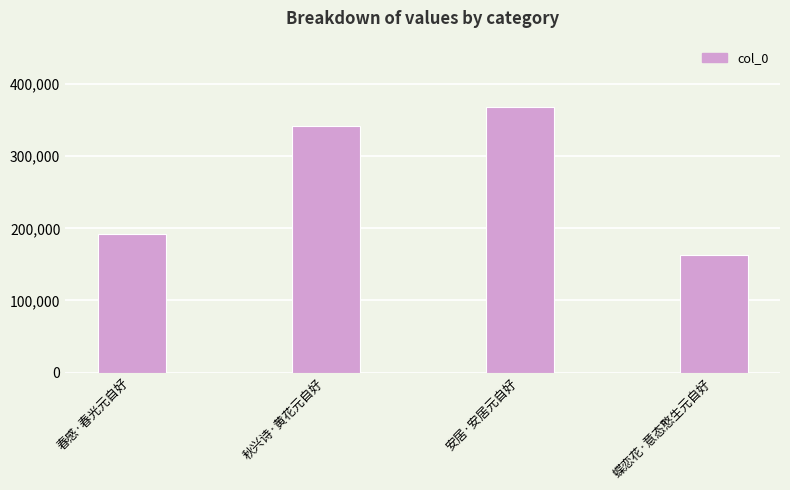

At which label is the value closest to 265639?

春感·春光元自好